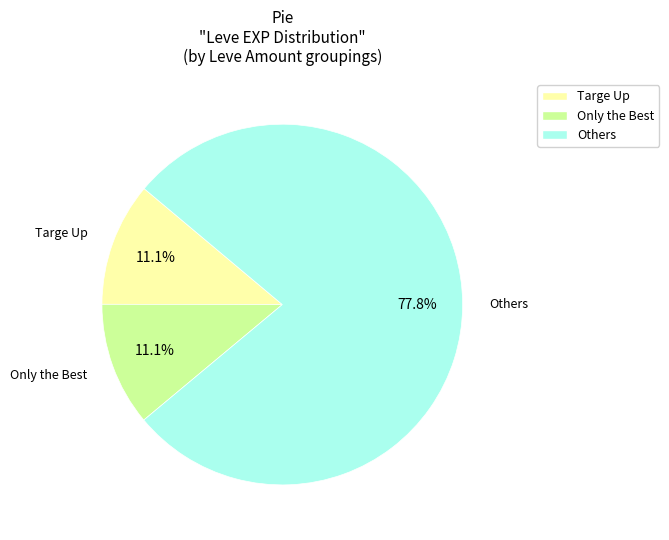

Does Others represent more than half of the total?

Yes